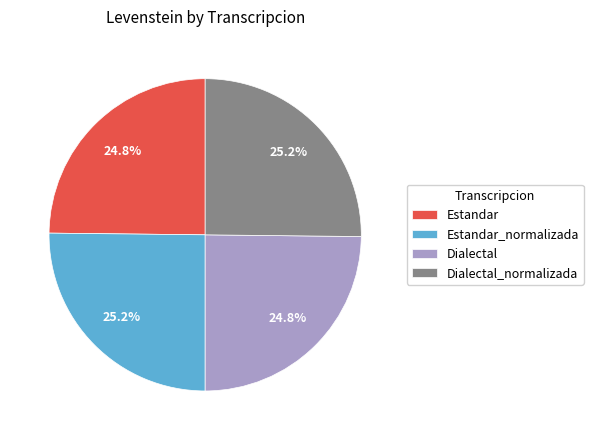

What is the ratio of the value at Dialectal to the value at Estandar_normalizada?

1.0